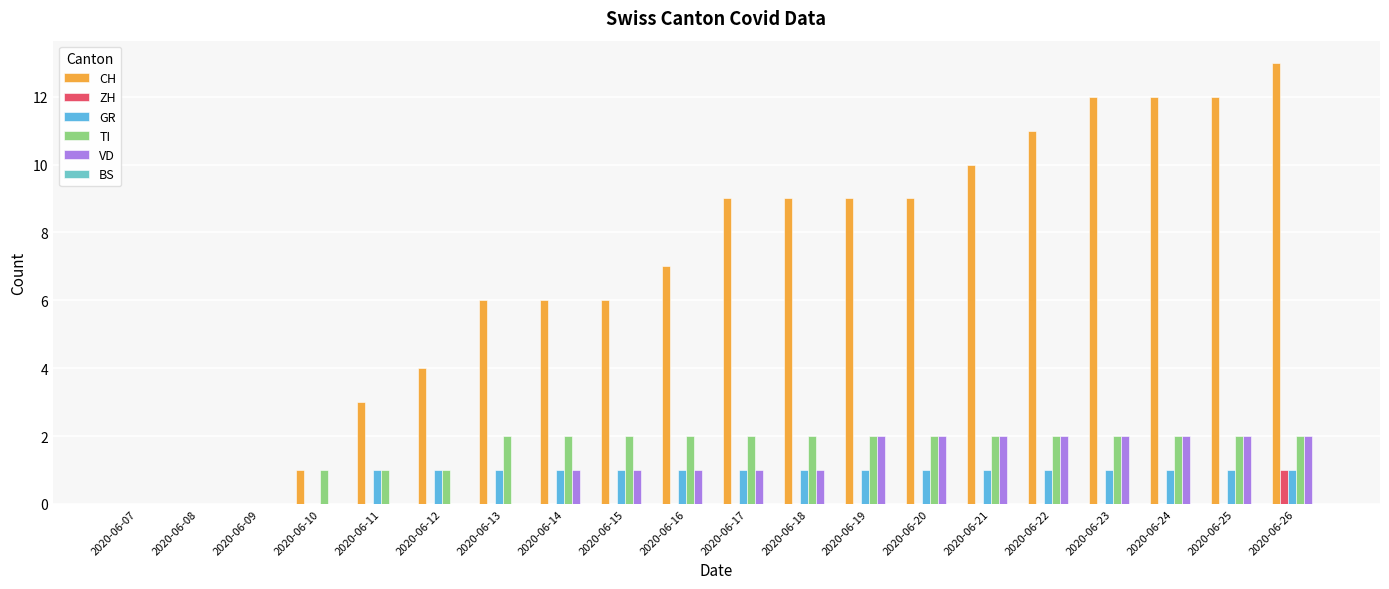

Rank the series by their maximum value, from lowest to highest.

BS, ZH, GR, TI, VD, CH